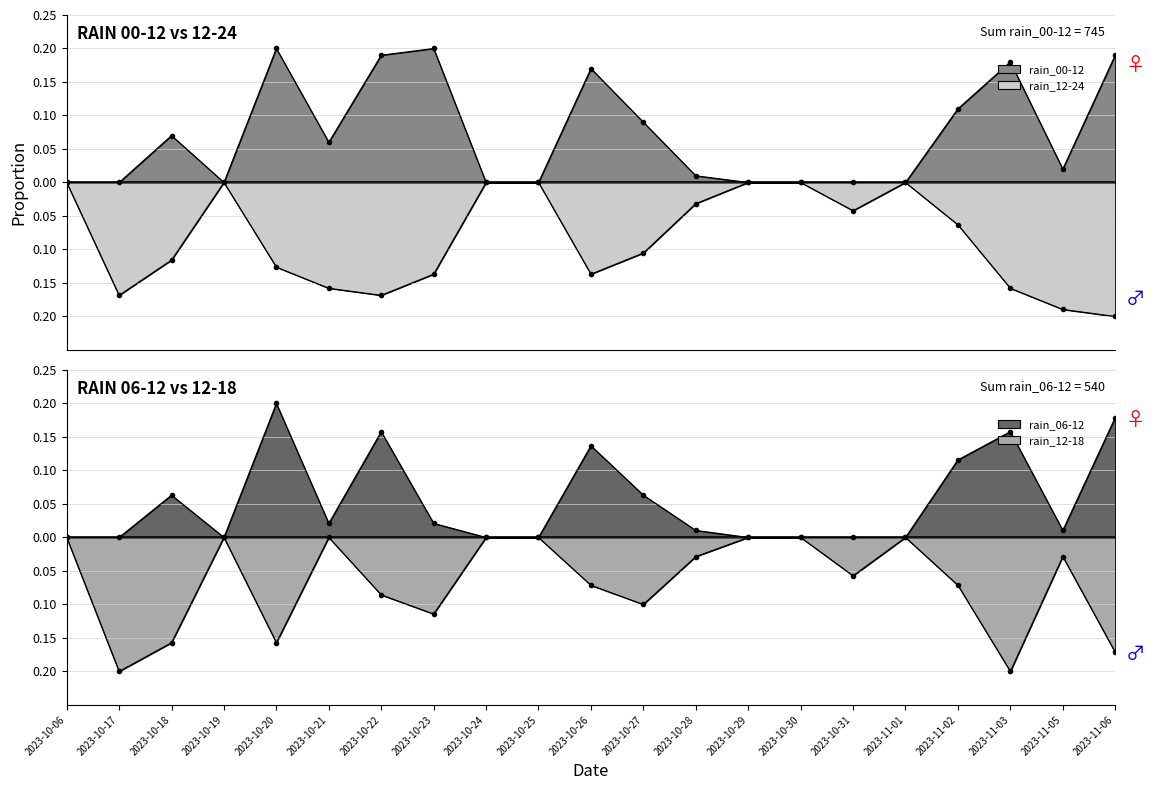

True or false: rain_00-12 and rain_06-12 cross at least once.

True